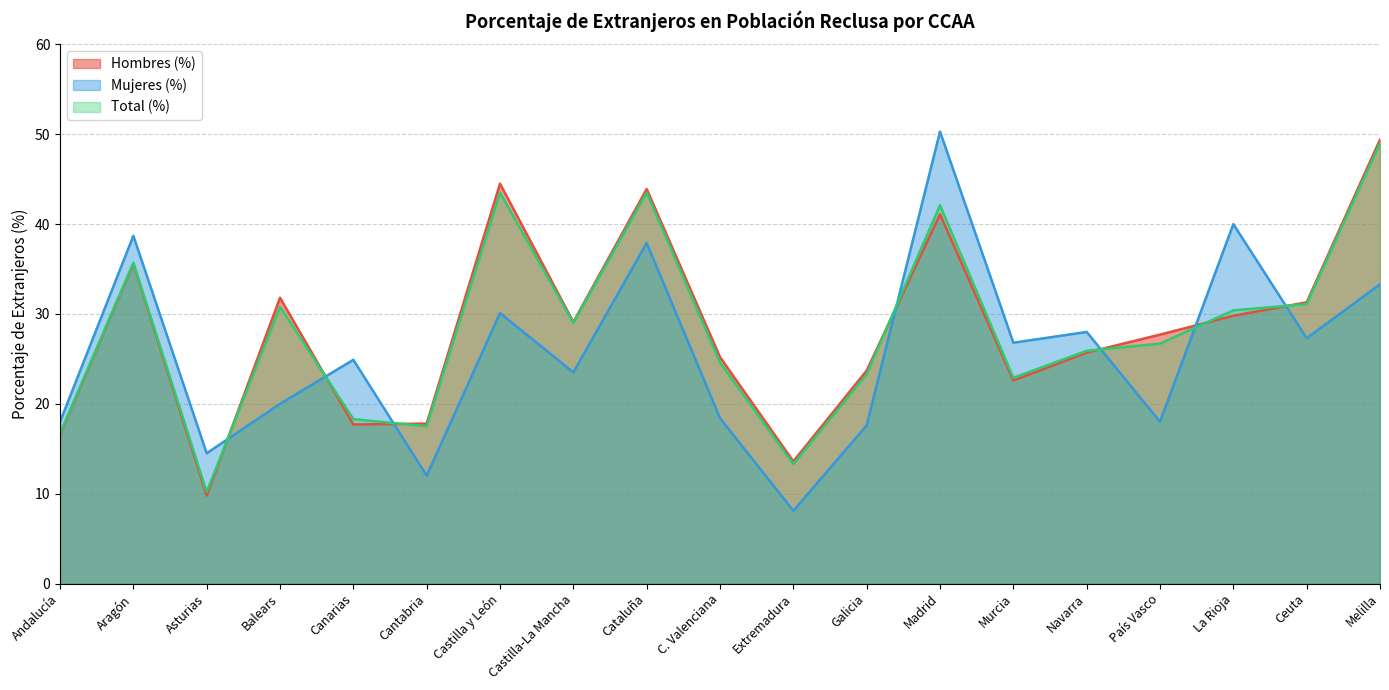

Which series has the largest range (max minus min)?

Mujeres (%)